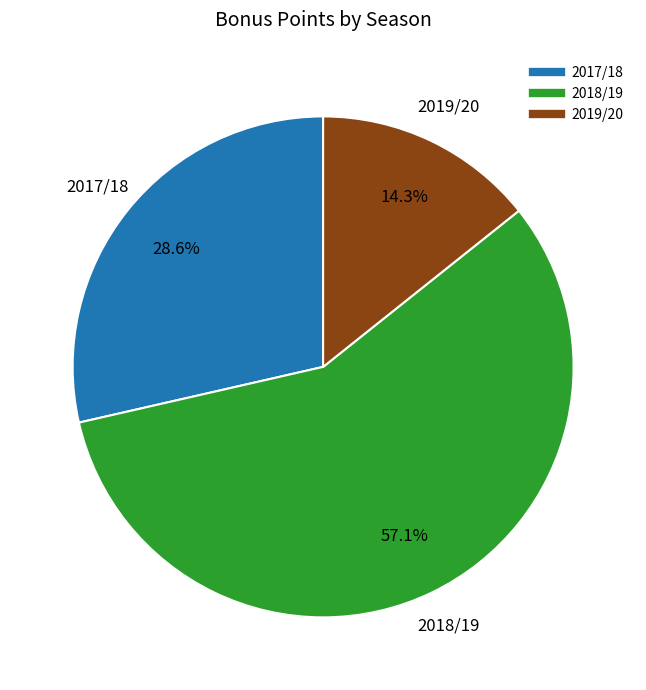

How many segments does this pie chart have?

3